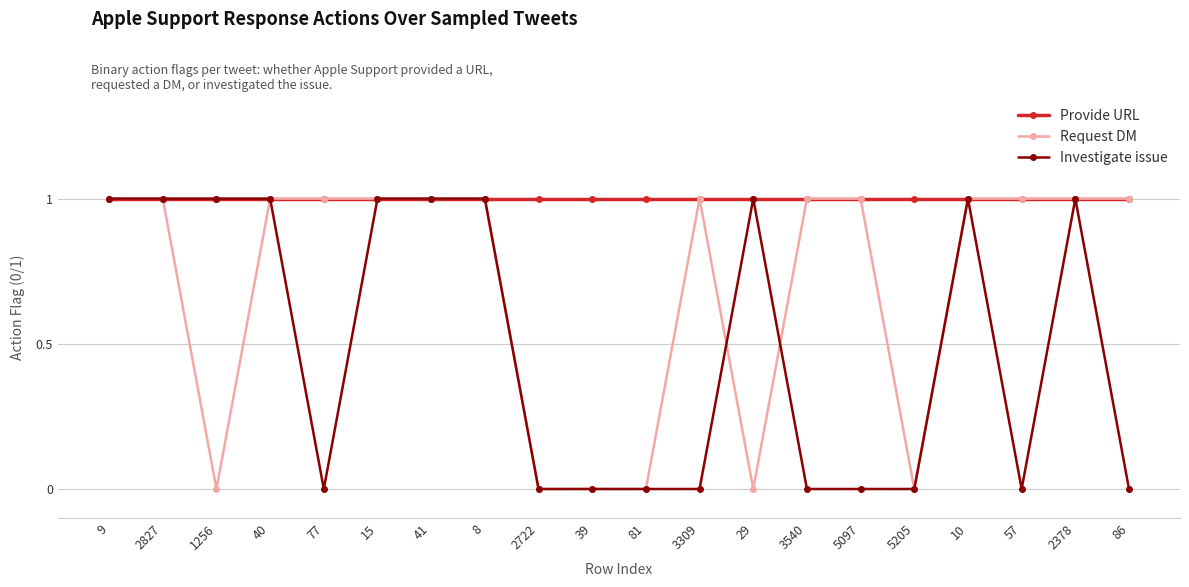

What is the value of the Provide URL point at the 5th from the left?

1